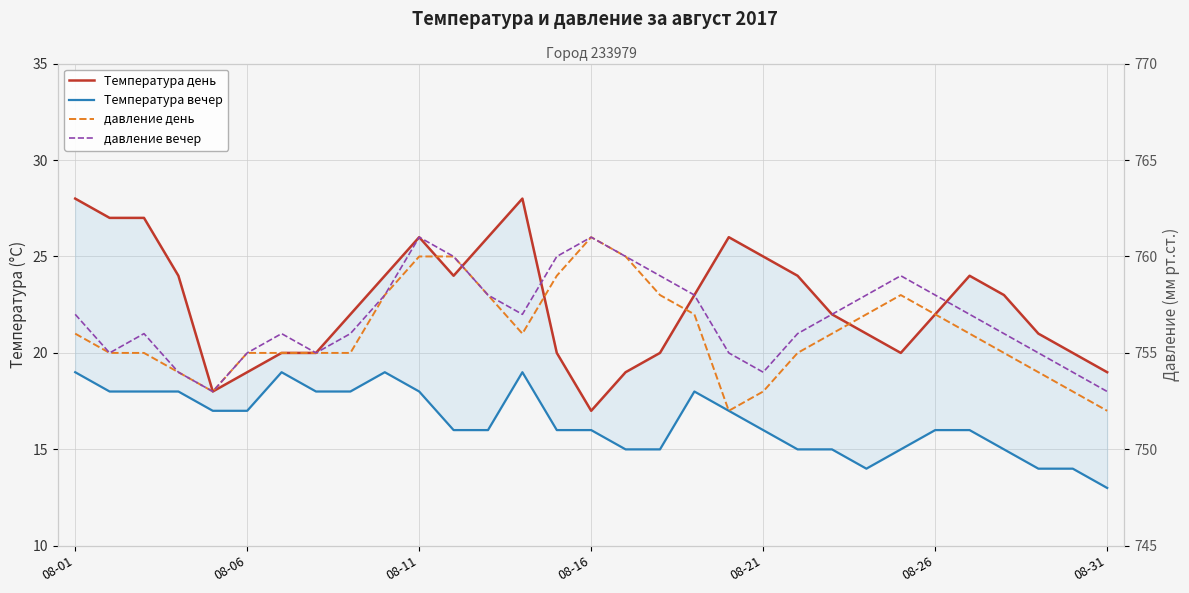

Count the давление вечер values in the range 755 to 758.

19